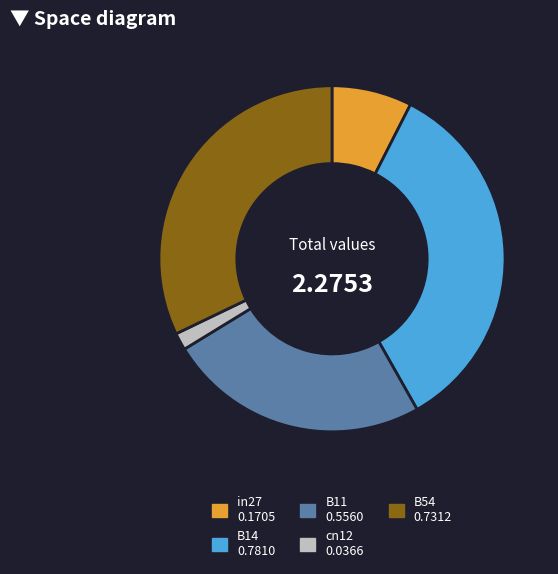

Which category has the biggest portion of the pie?

B14